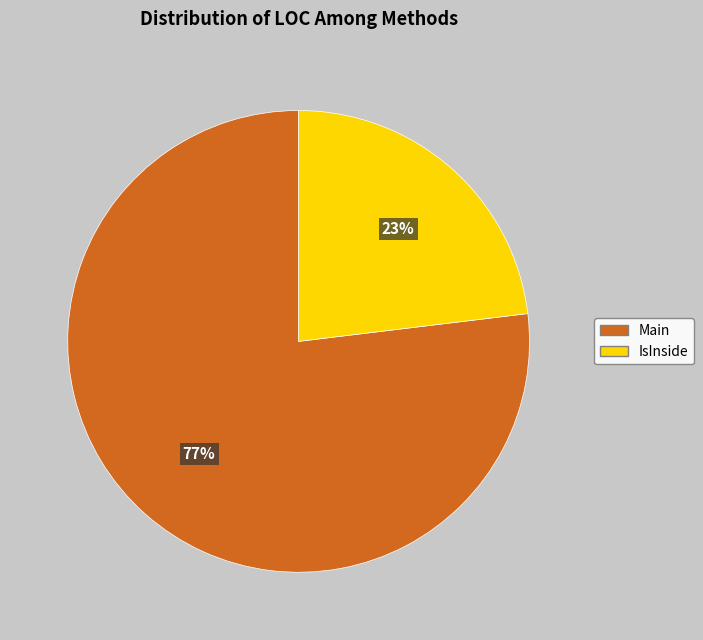

Does any single category account for the majority?

Yes